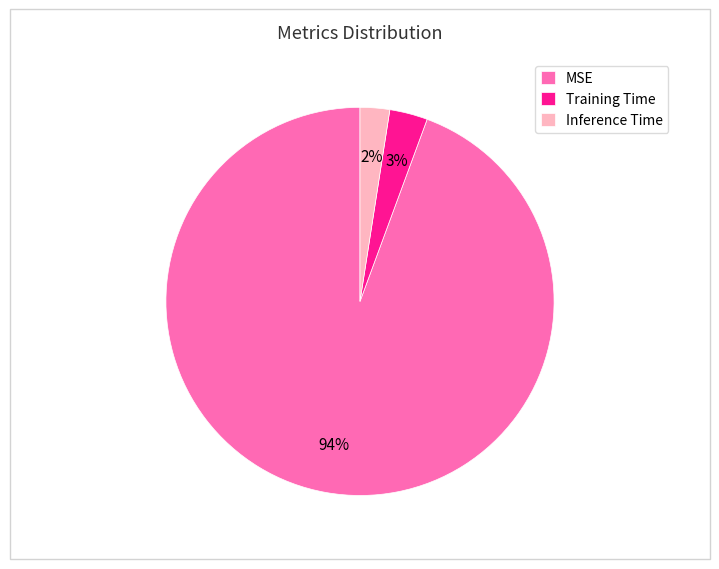

What is the majority slice?

MSE